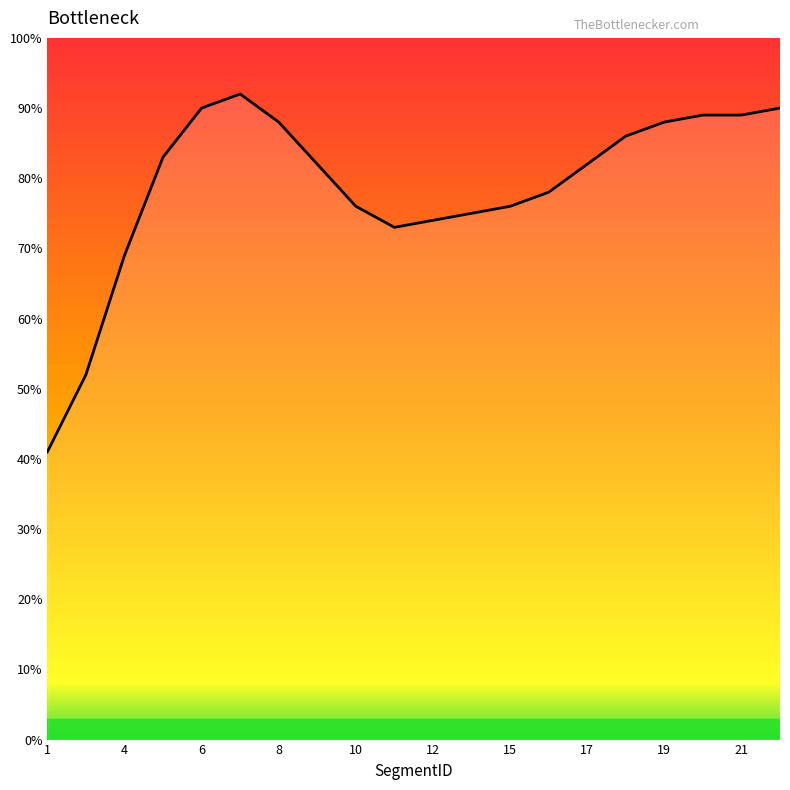

What is the minimum value shown in the chart?

41